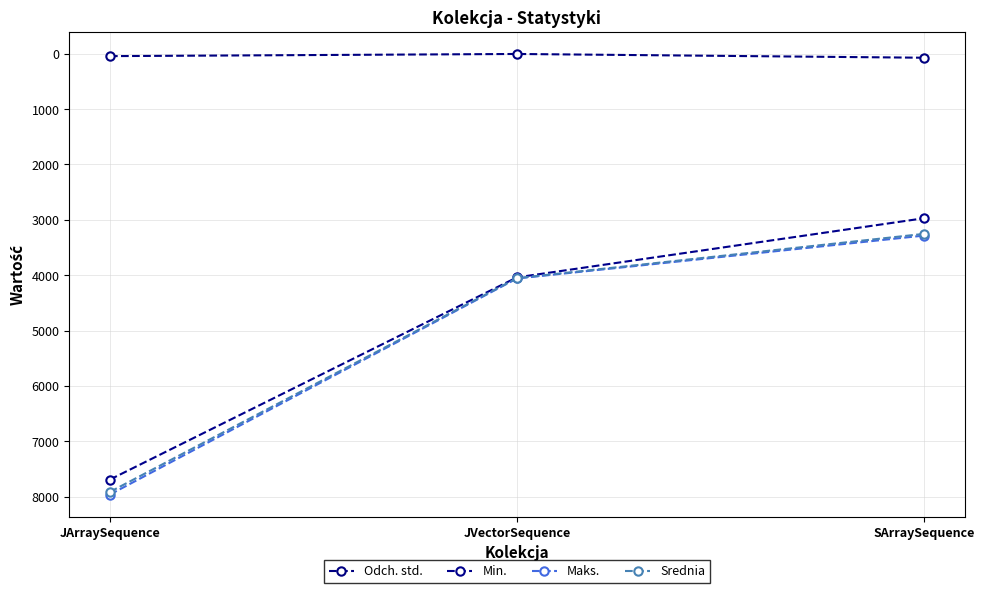

Does the chart display data point markers on the line(s)?

Yes